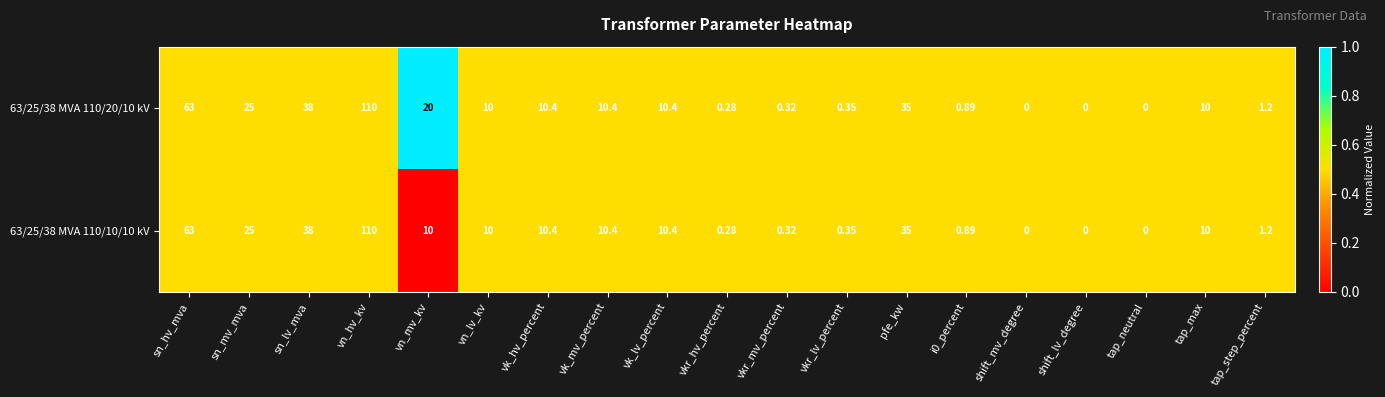

Which category has the highest value across all series?

vn_hv_kv